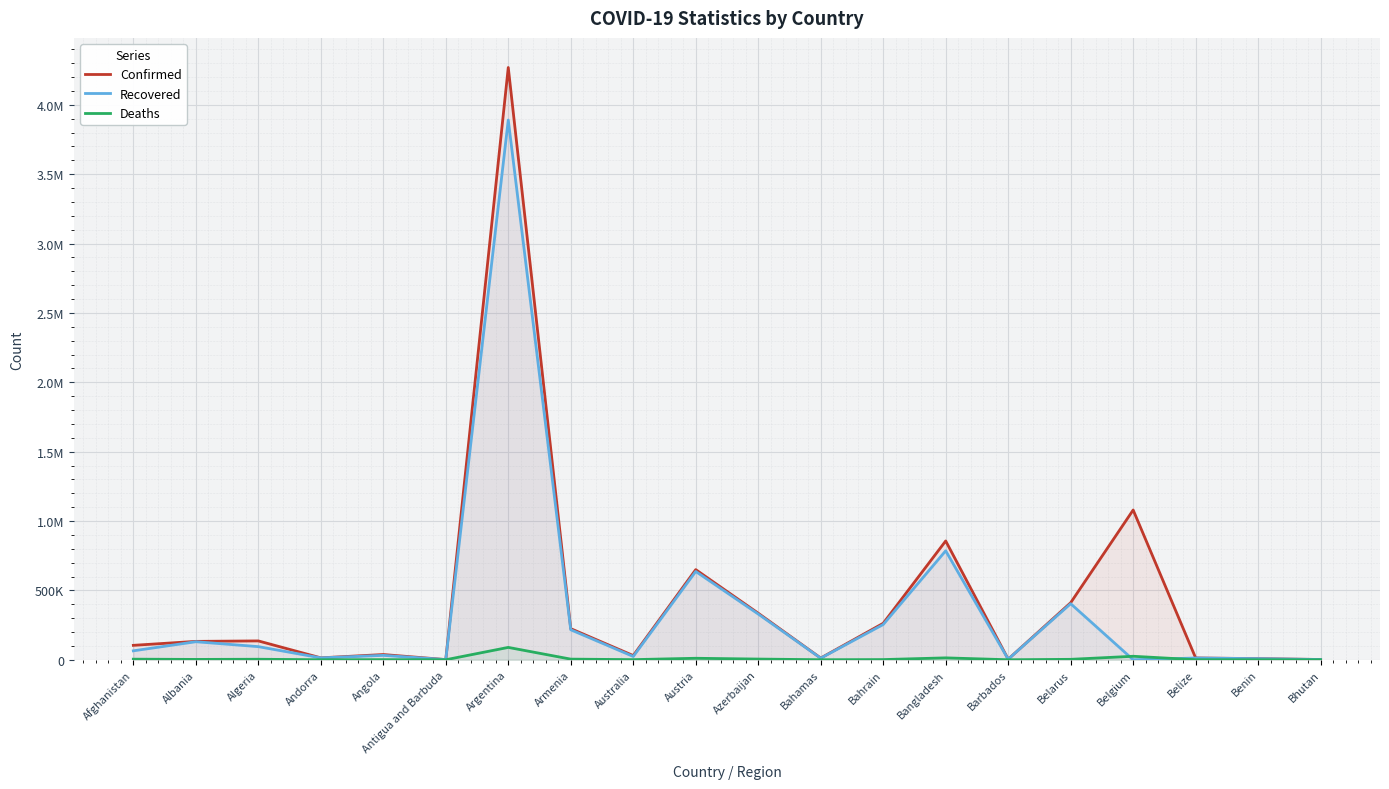

At which category is the sum across all series the highest?

Argentina